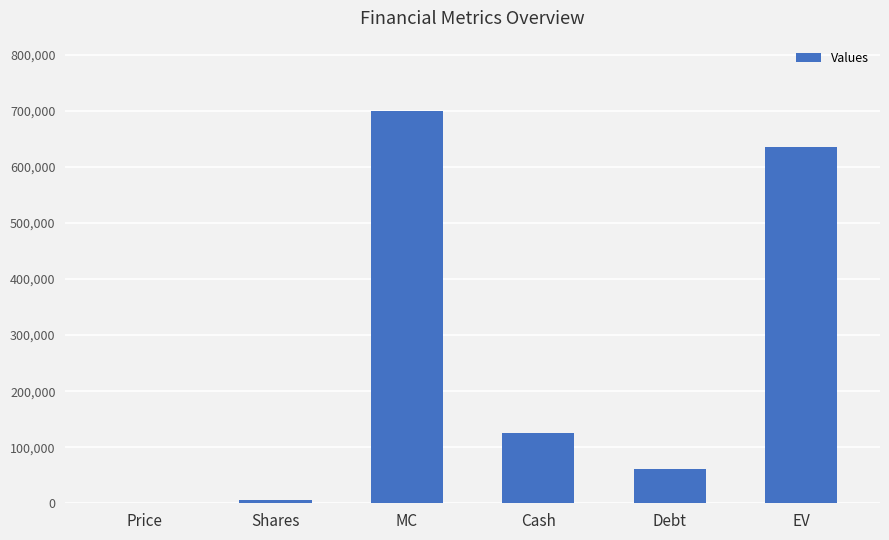

What is the maximum value shown in the chart?

699313.5